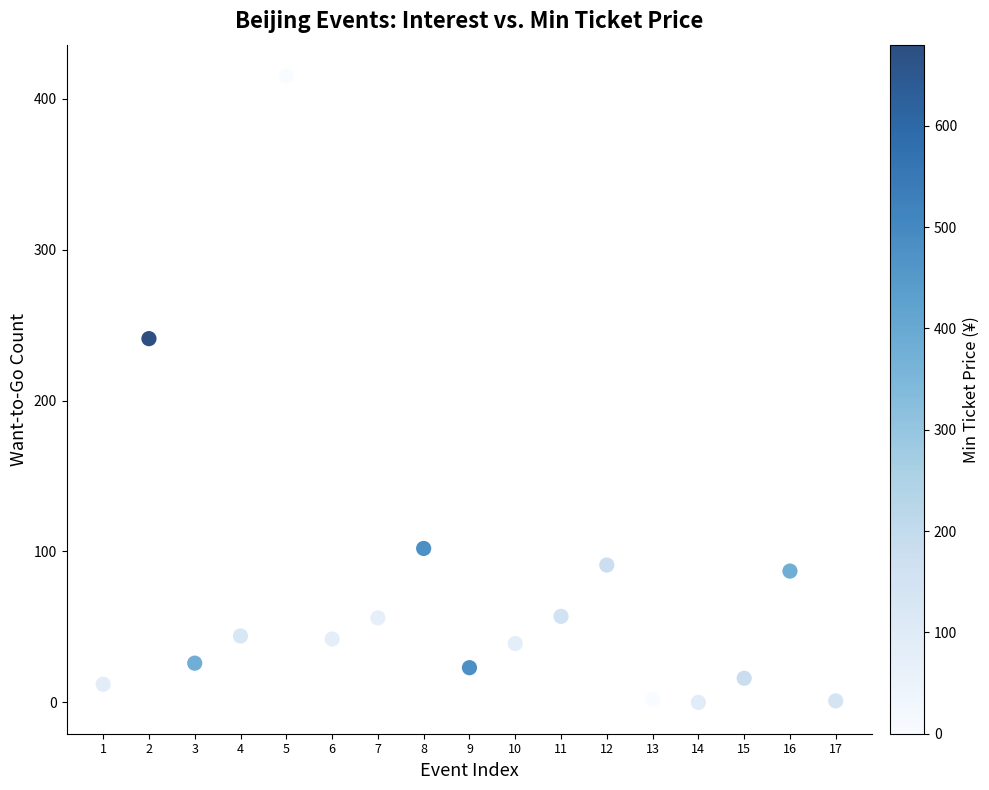

What Y value in the scatter plot is closest to 207?

241